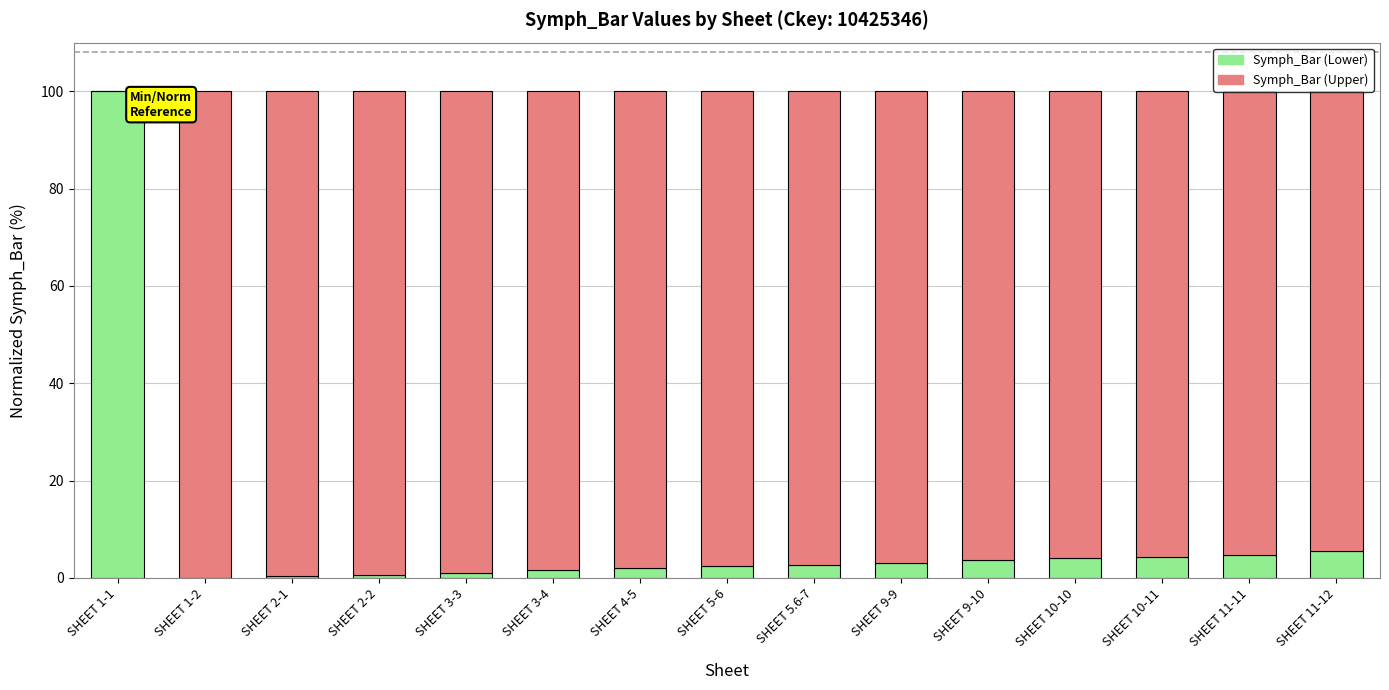

At which label does Symph_Bar (Lower) reach its peak?

SHEET 1-1